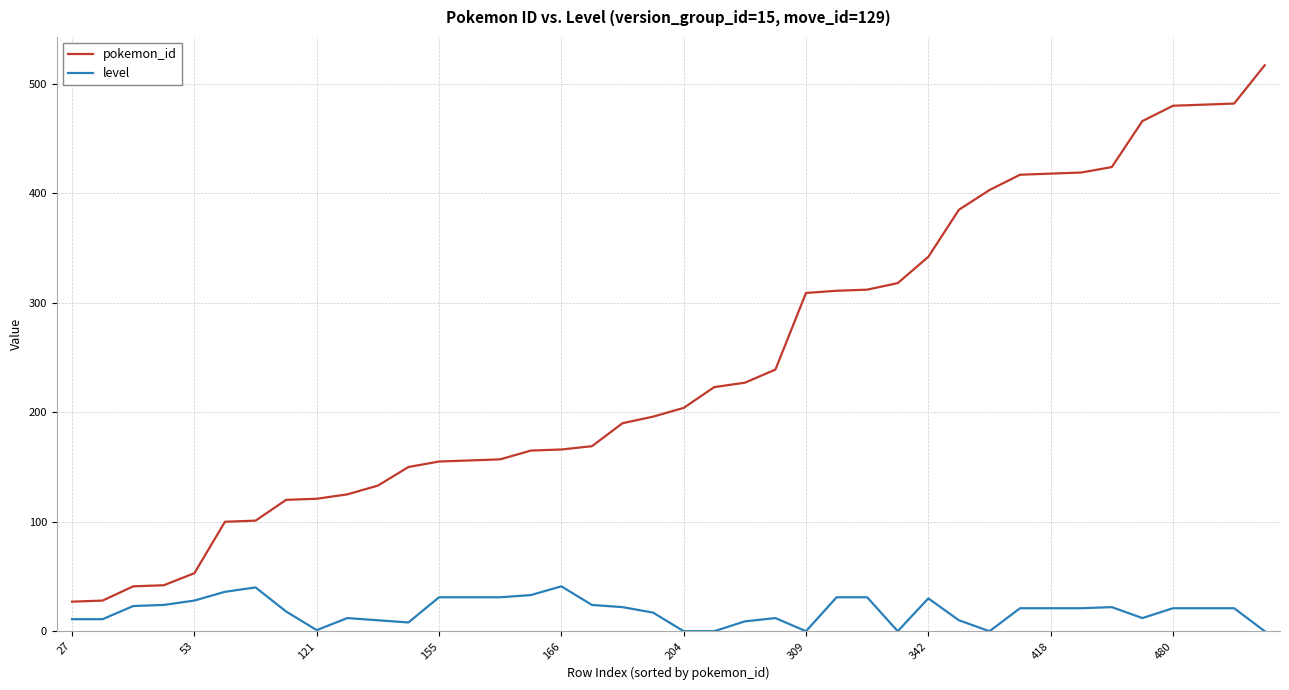

At how many categories does at least one series exceed 452?

5